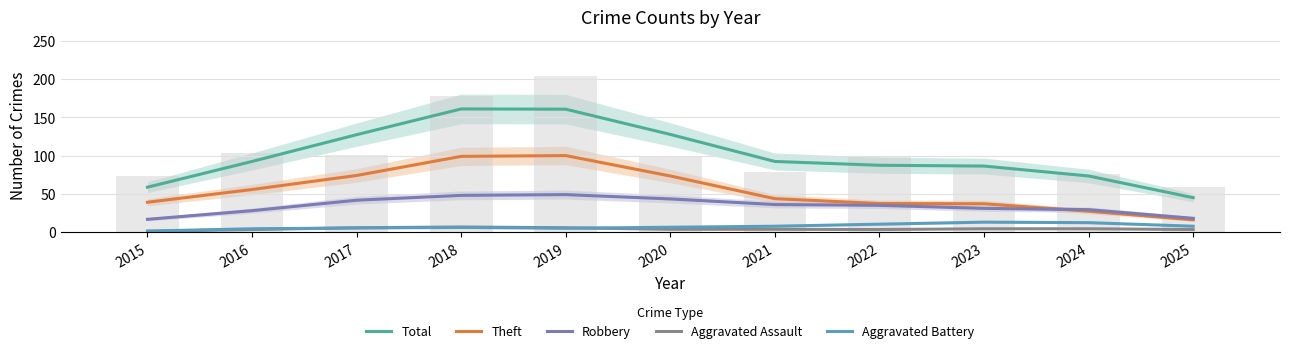

What is the total value across all series at 2019?

320.3